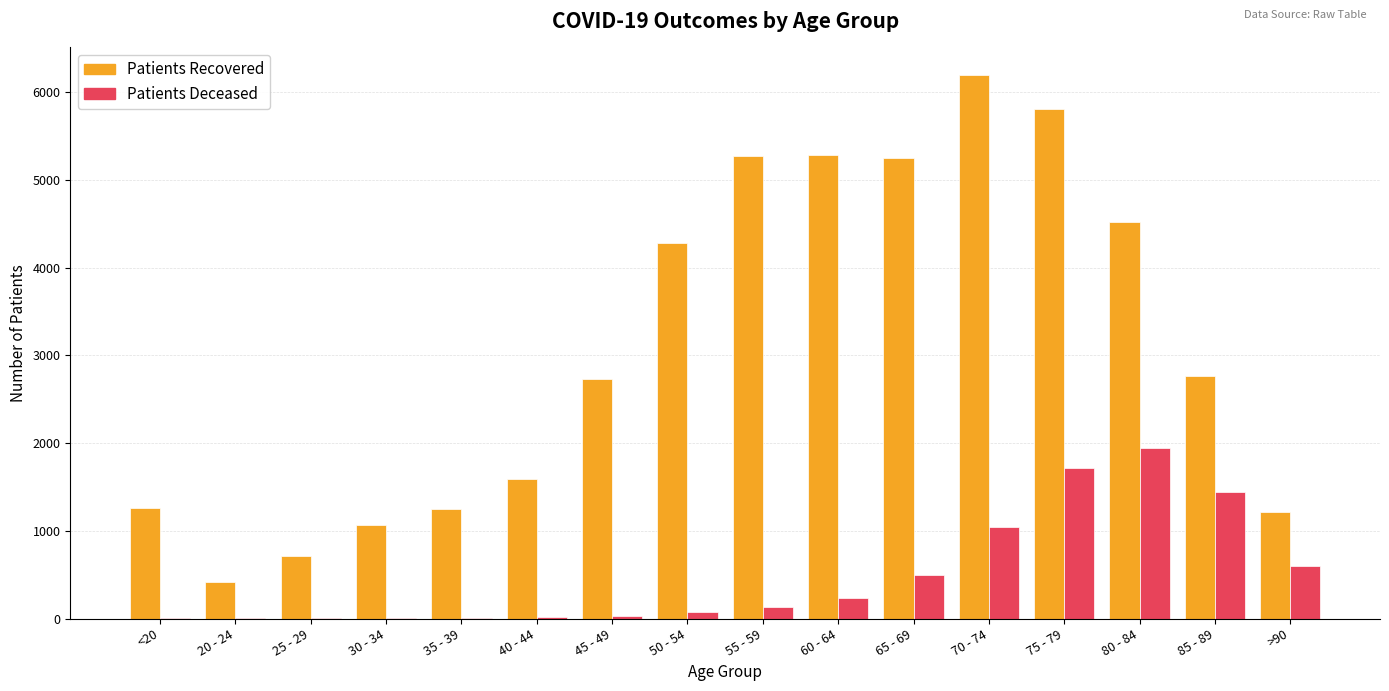

What is the greatest value displayed?

6203